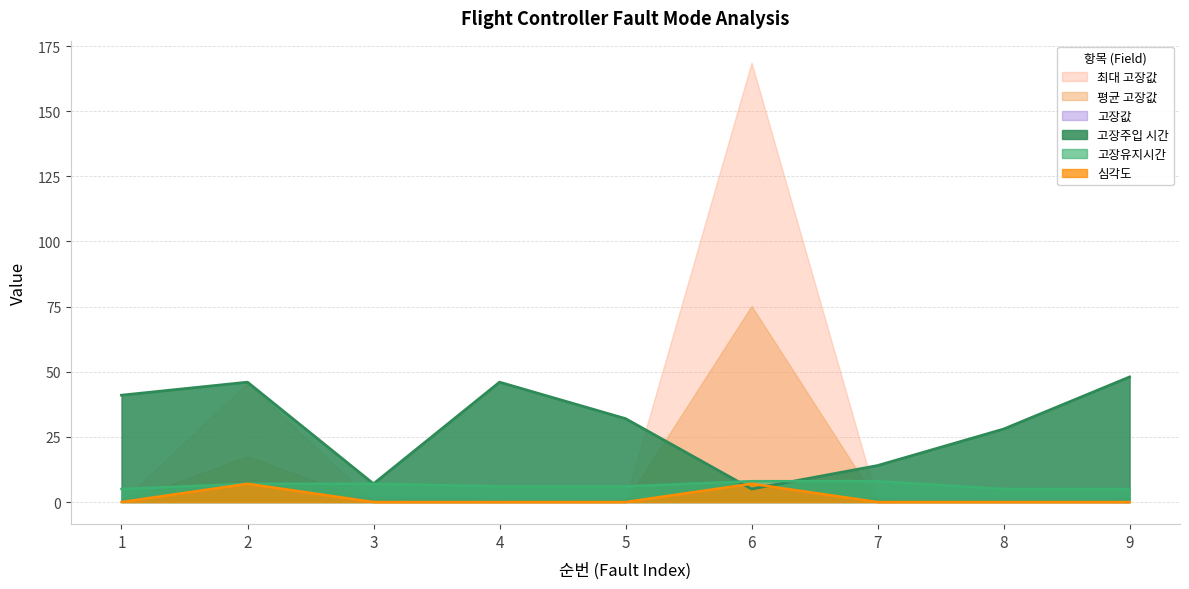

How many intersections are there between 고장주입 시간 and 심각도?

2